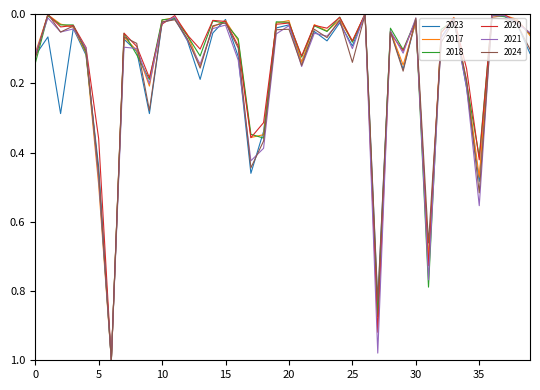

The value of 2020 at 35 is 0.2. True or false?

False